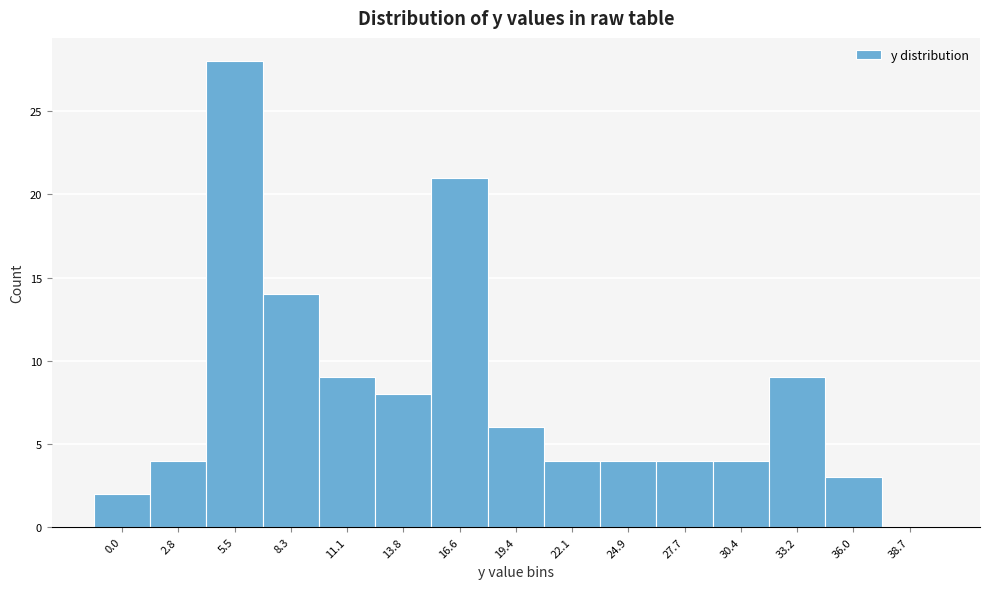

Reading left to right, what are all the values shown in this chart?

0.0=2	2.8=4	5.5=28	8.3=14	11.1=9	13.8=8	16.6=21	19.4=6	22.1=4	24.9=4	27.7=4	30.4=4	33.2=9	36.0=3	38.7=0